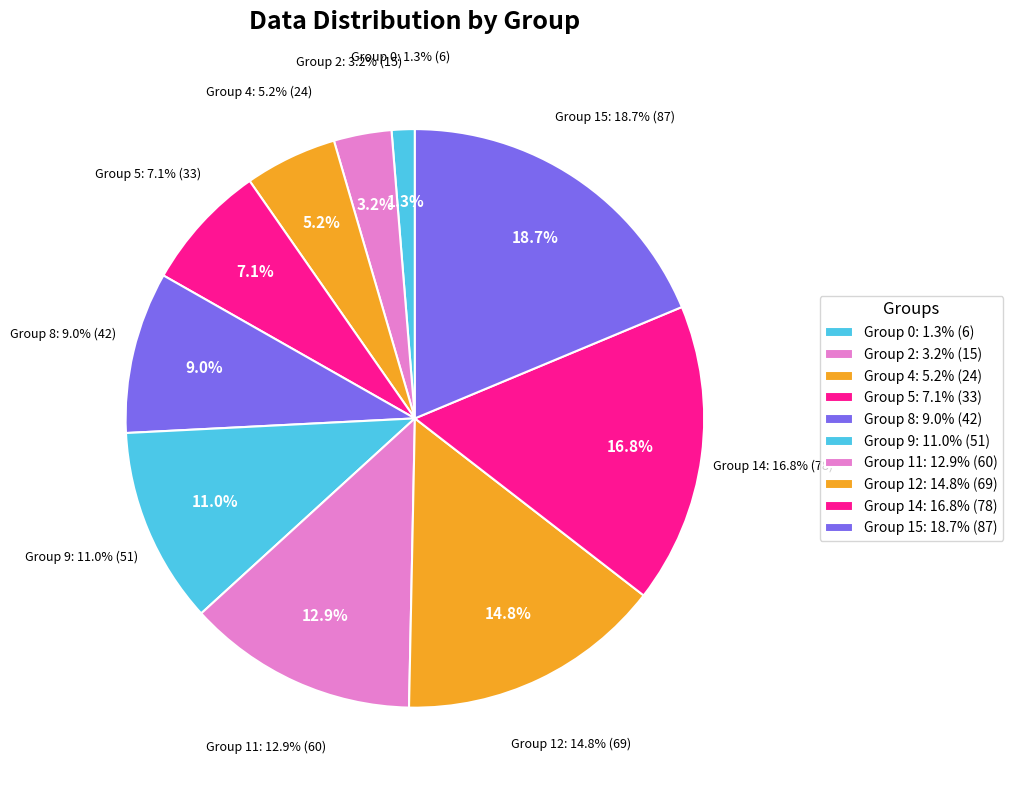

Does 4 represent more than half of the total?

No